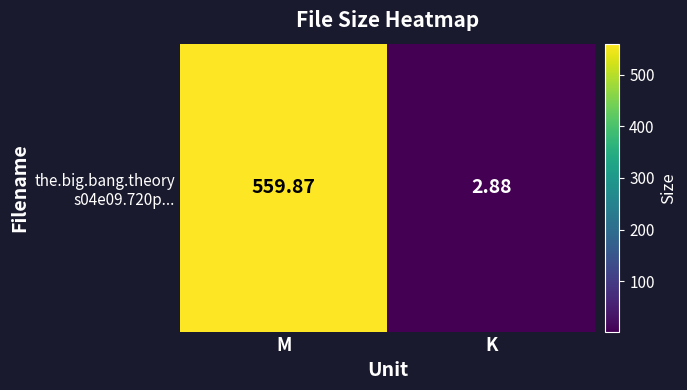

The chart shows a value of 0.7 at K. True or false?

False